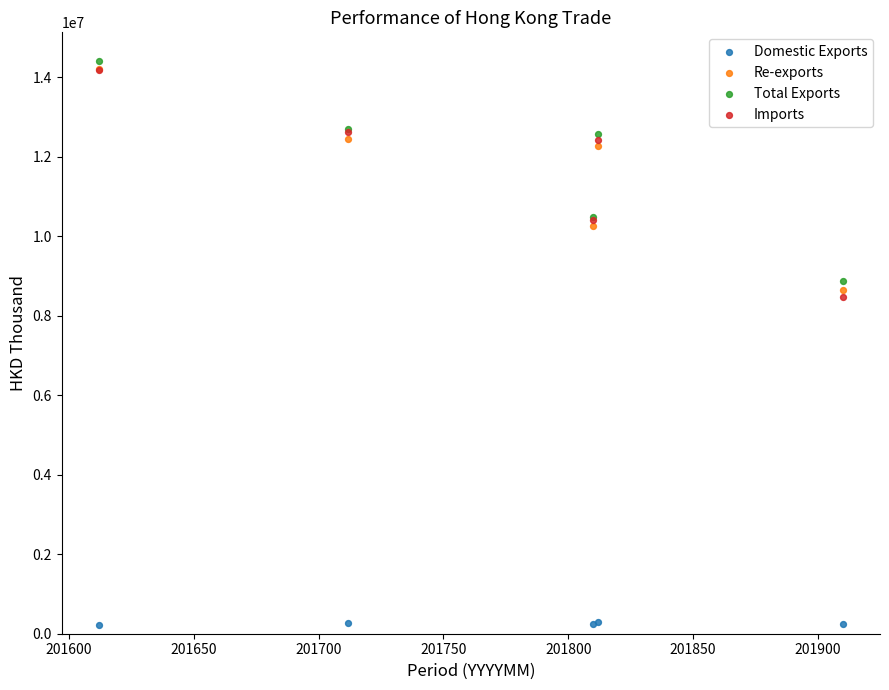

In the Total Exports series, what Y value is closest to 11650478?

12559706.9